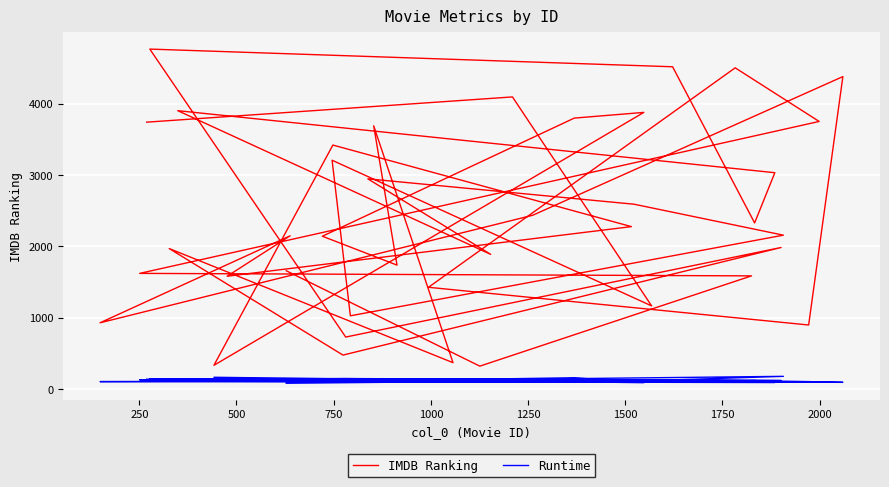

True or false: IMDB Ranking has a value of 1338 at 750.

False